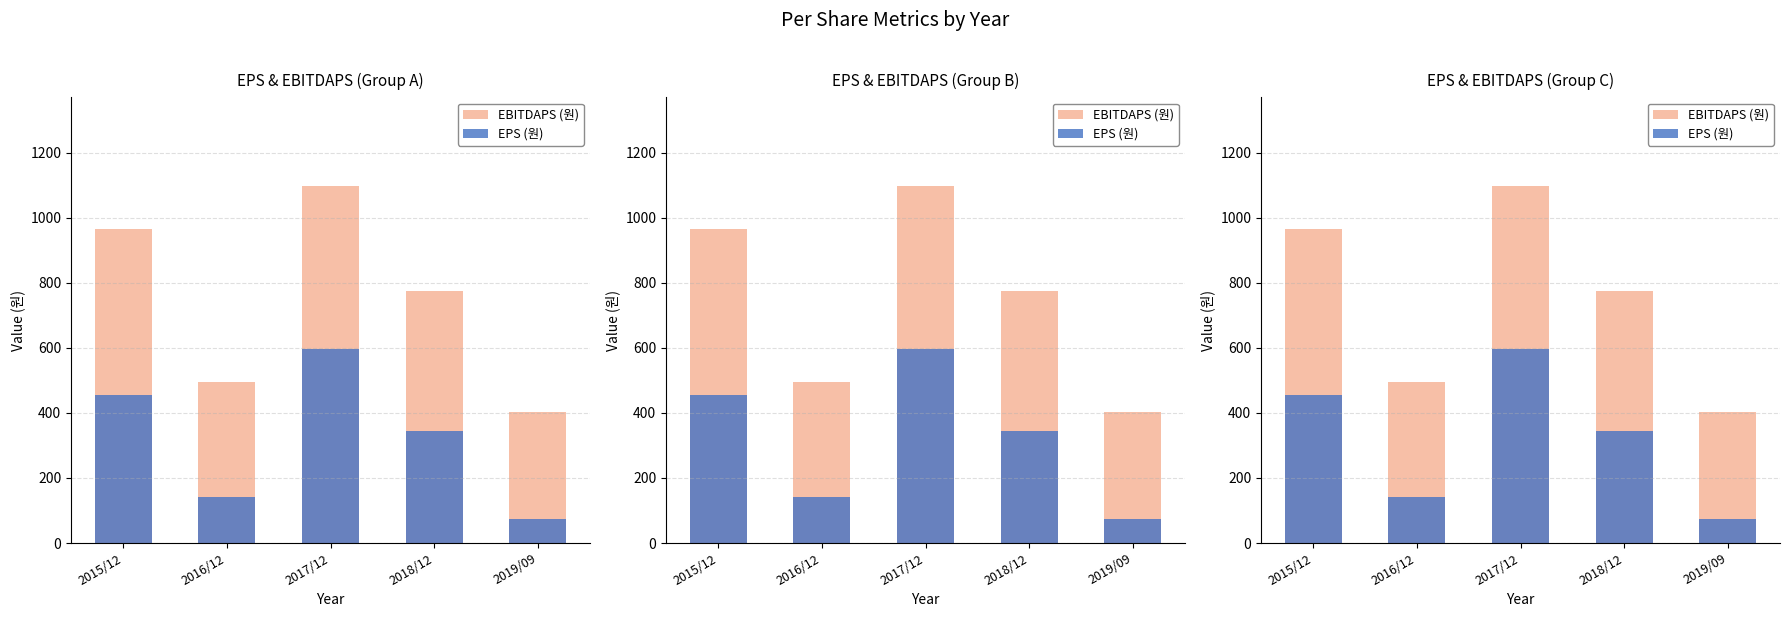

What is the difference between the maximum and second lowest values in the EBITDAPS (원) series?

601